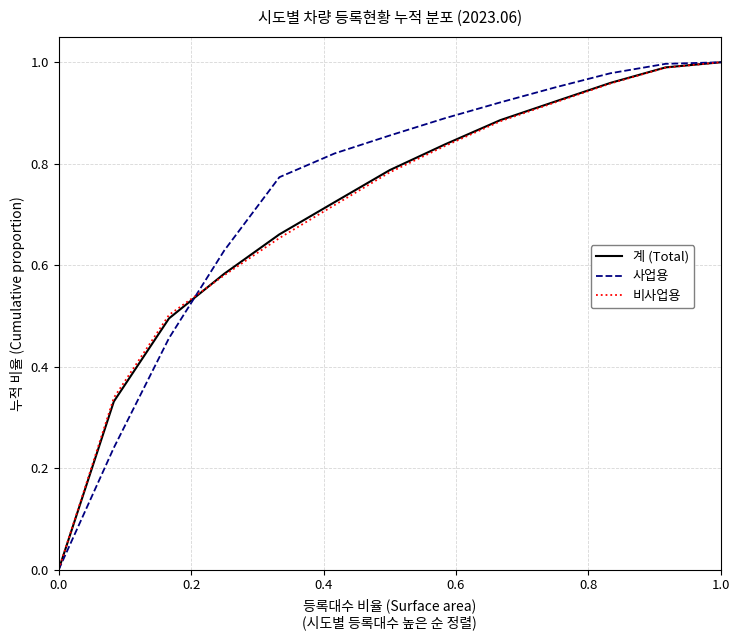

The 비사업용 series shows 1.0 at 1.0. True or false?

True